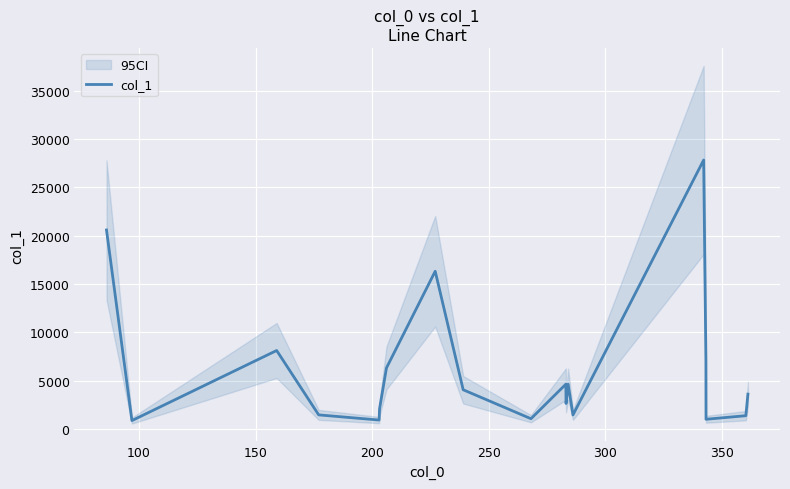

How many lines are shown in the chart?

1